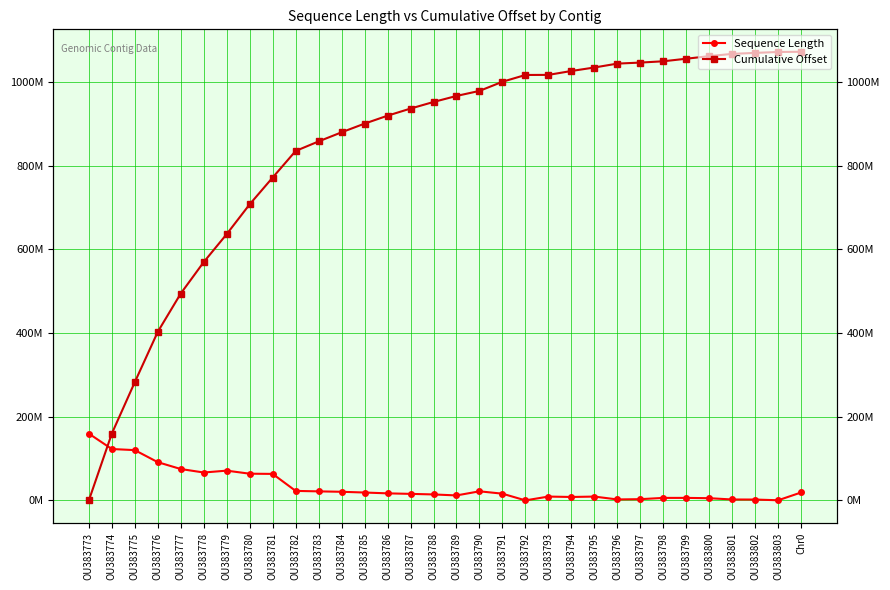

How many lines are shown in the chart?

2